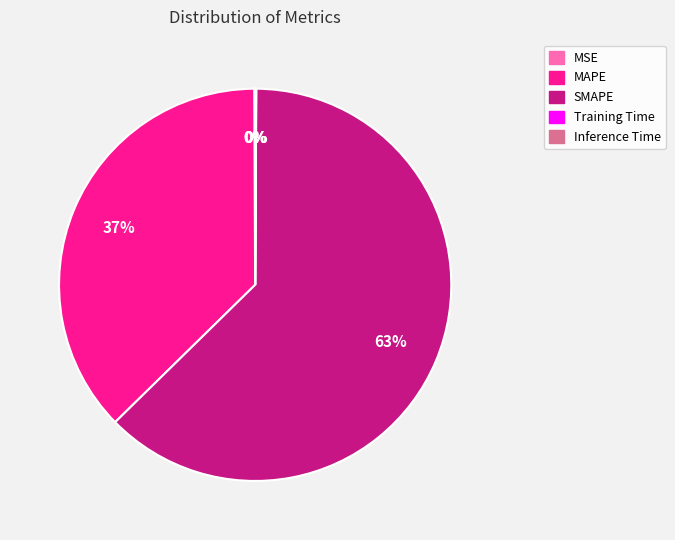

To the nearest percent, what is the average slice percentage?

20%